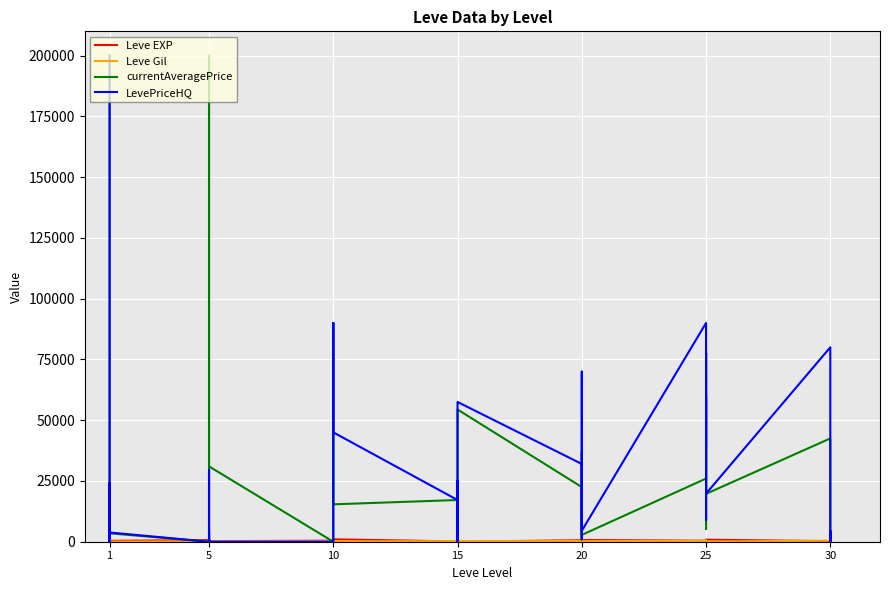

Where does the currentAveragePrice series first go above 17159?

1